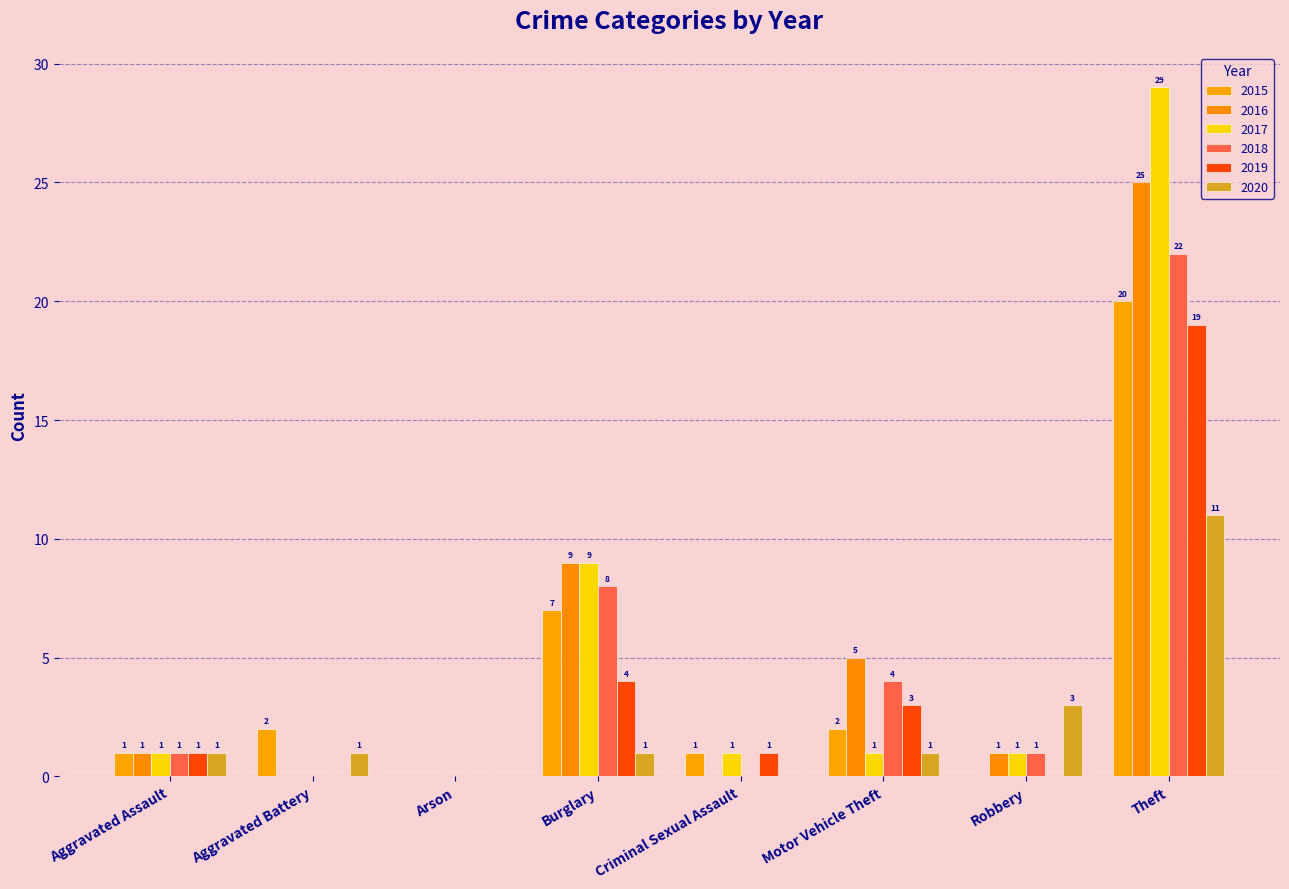

Does the chart contain stacked bars?

No